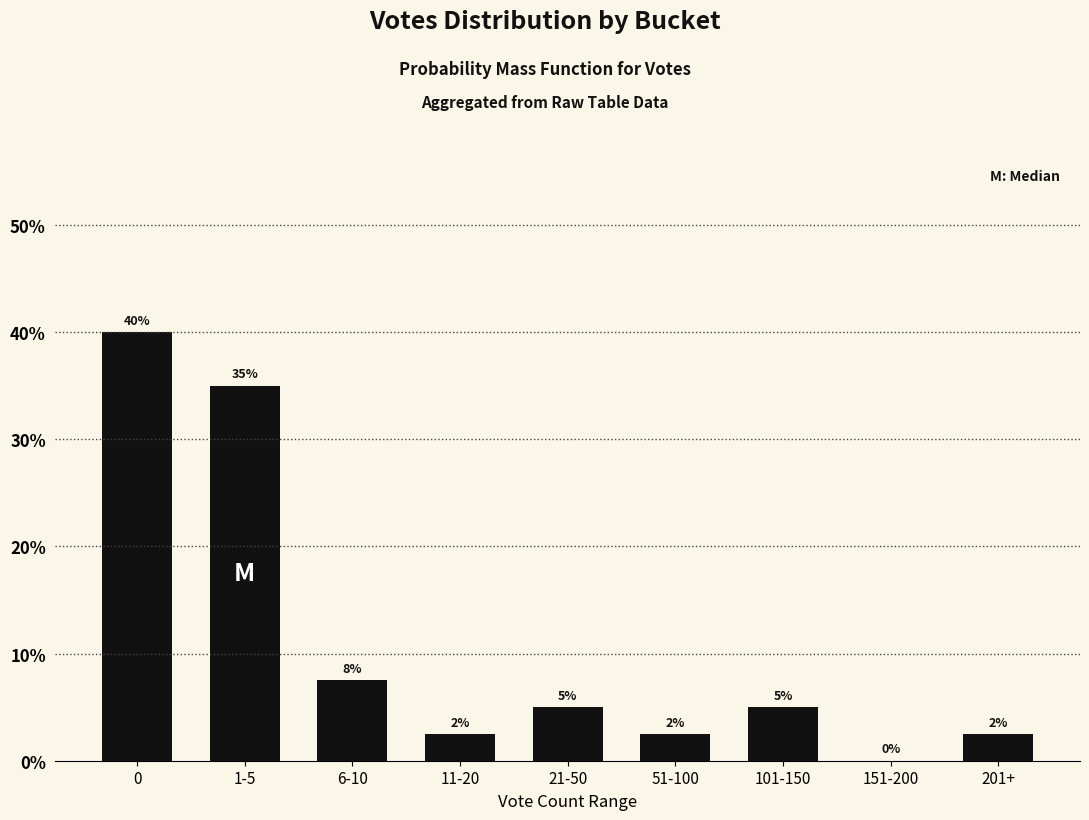

Between 1-5 and 201+, which is larger?

1-5